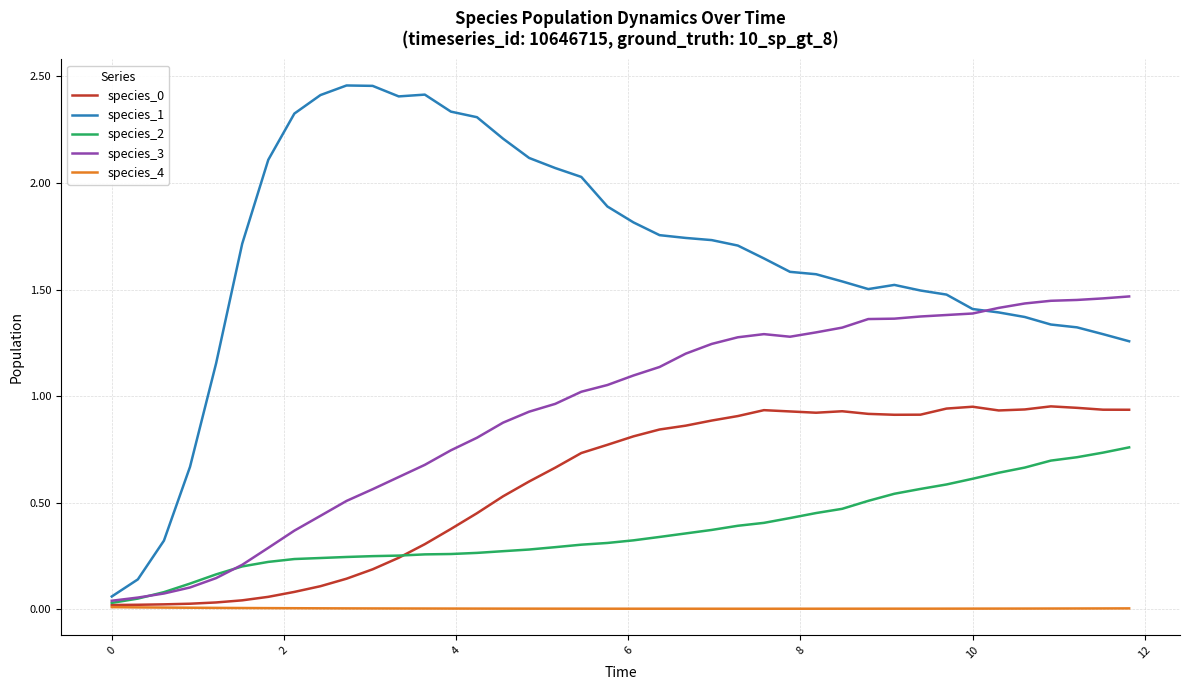

Which series has the widest spread of values?

species_1